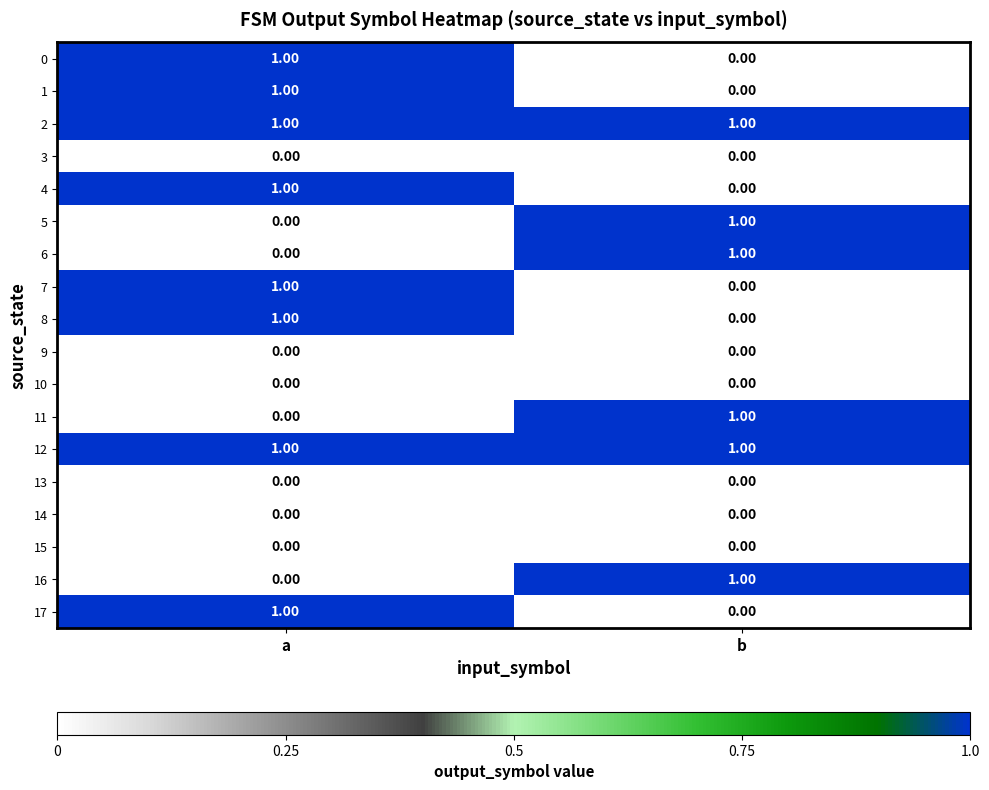

At which category is the sum across all series the highest?

a